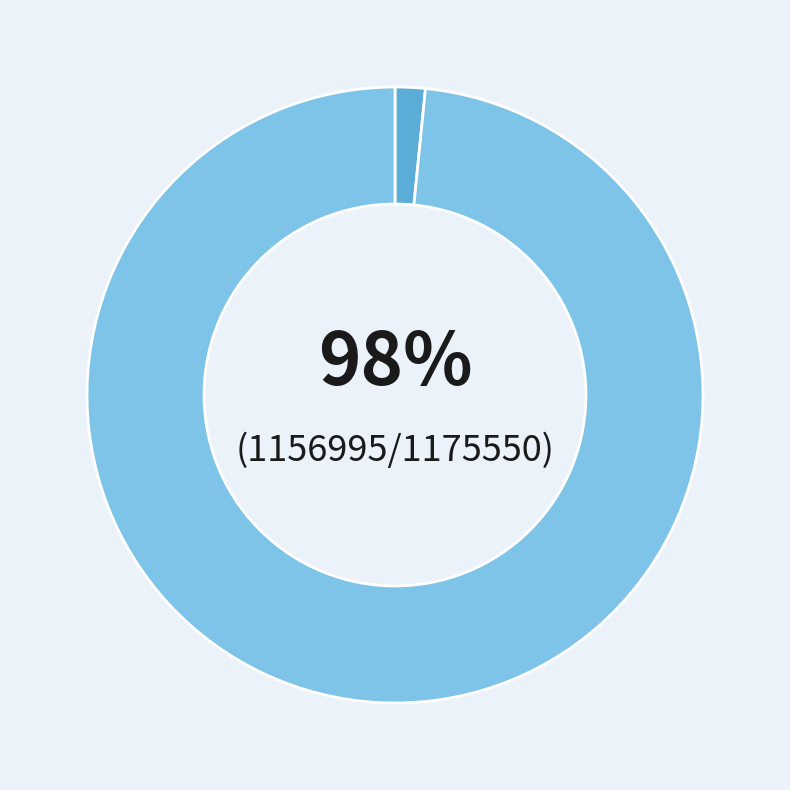

Is it true that 劝我酒·我不辞 is 2% of the pie?

True